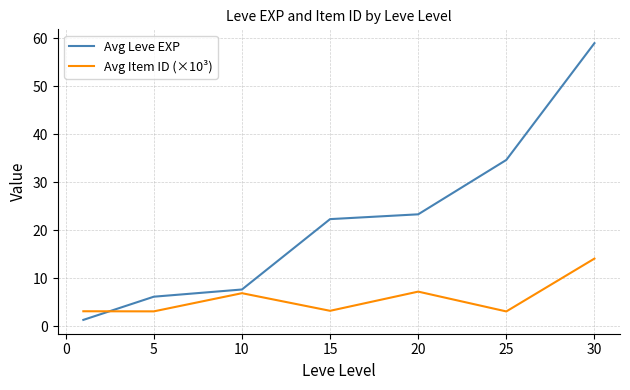

List the series in order of their overall mean, lowest first.

Avg Item ID (×10³), Avg Leve EXP